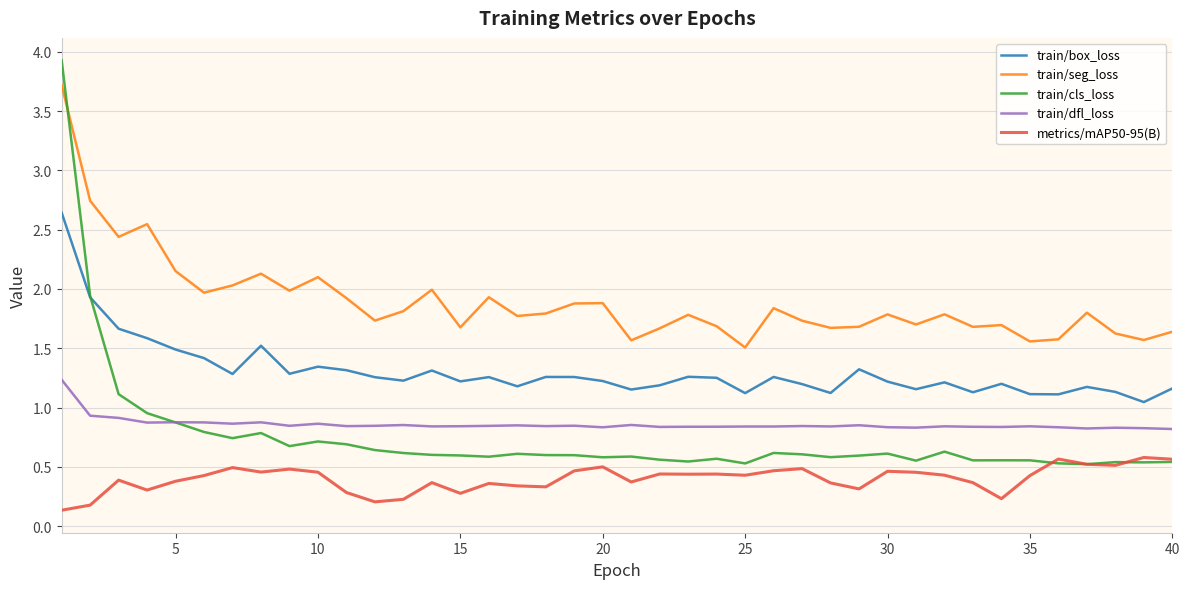

Which series has the widest spread of values?

train/cls_loss